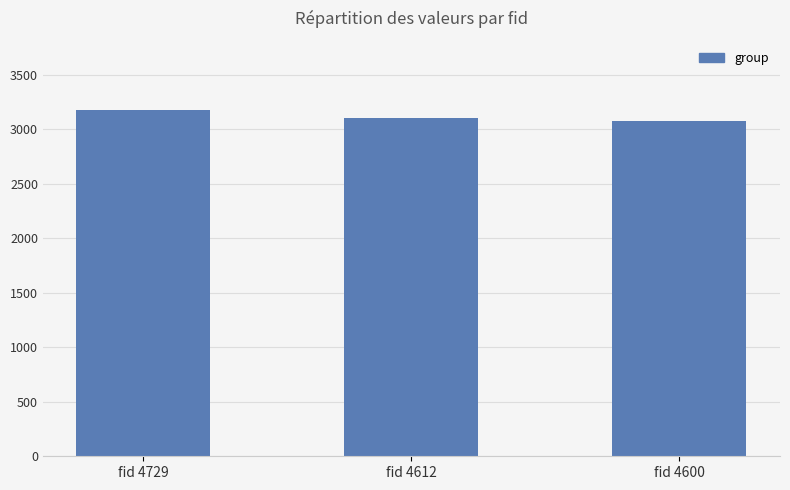

At which label does the data first exceed 3098?

fid 4729